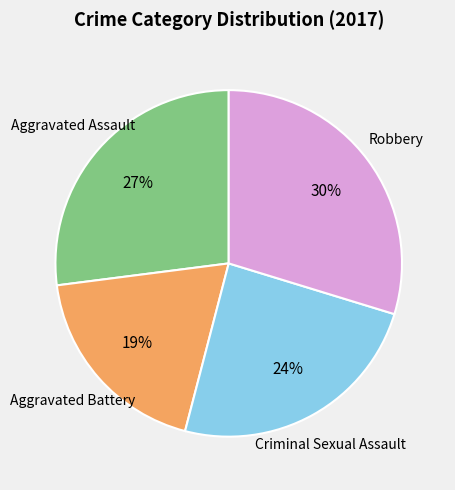

How many slices are in this pie chart?

4